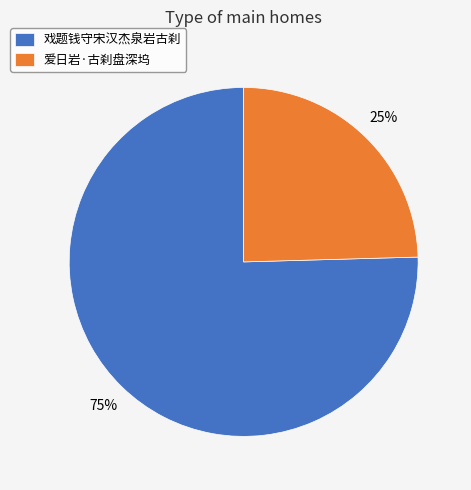

True or false: 戏题钱守宋汉杰泉岩古刹 accounts for 75% of the total.

True